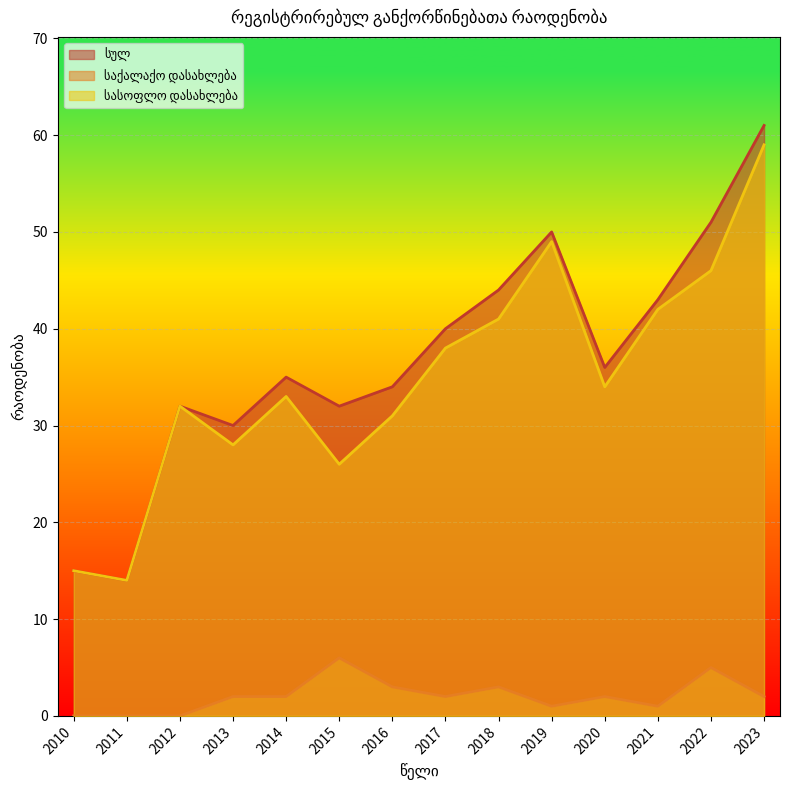

True or false: სულ has a value of 22 at 2014.

False